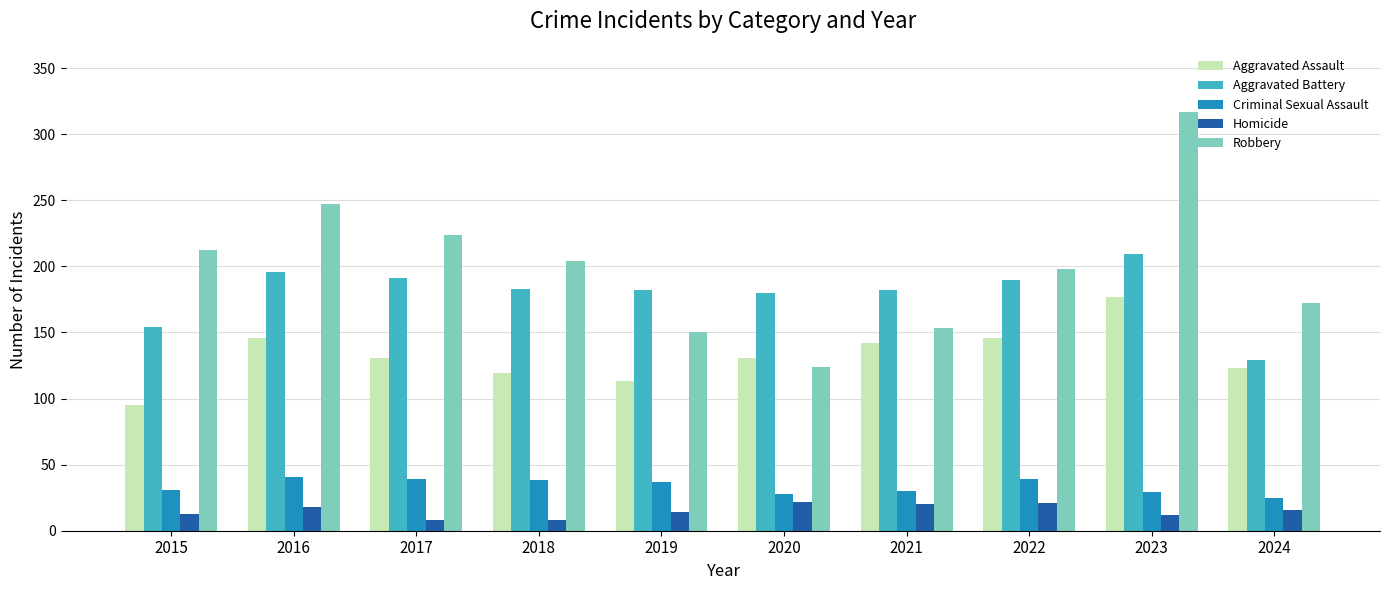

The value of Aggravated Battery at 2023 is 209. True or false?

True